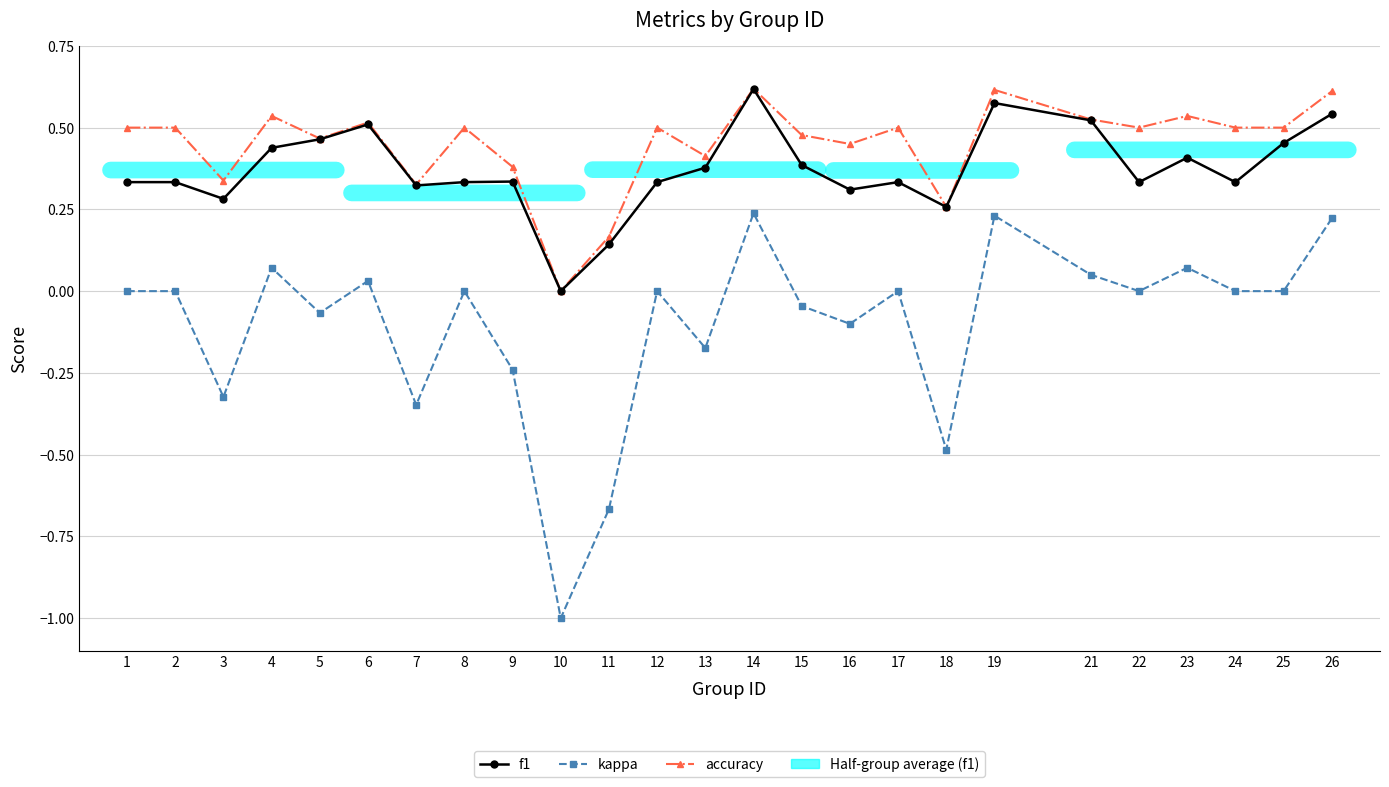

At how many categories does at least one series exceed 0?

24